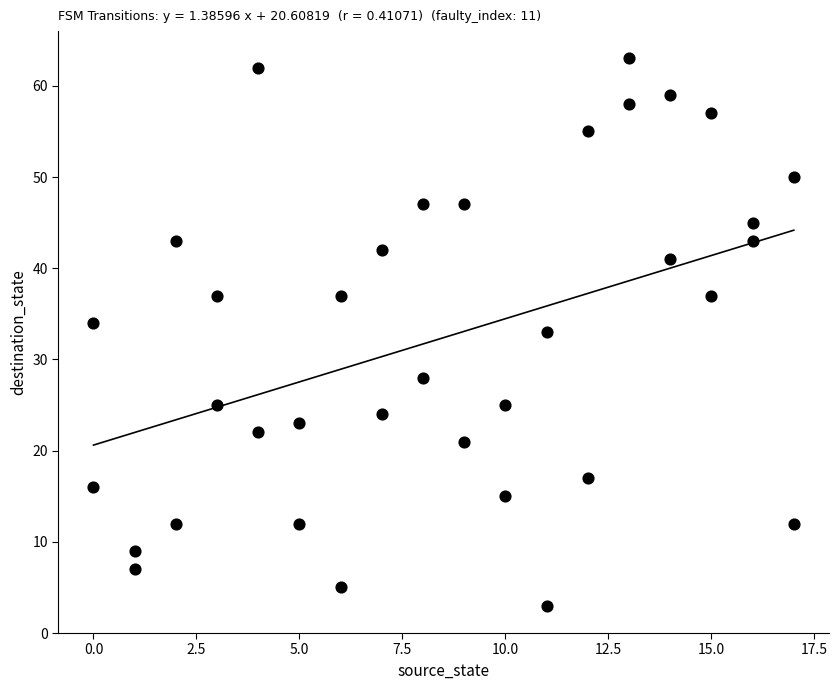

What is the range of X values (max minus min)?

17